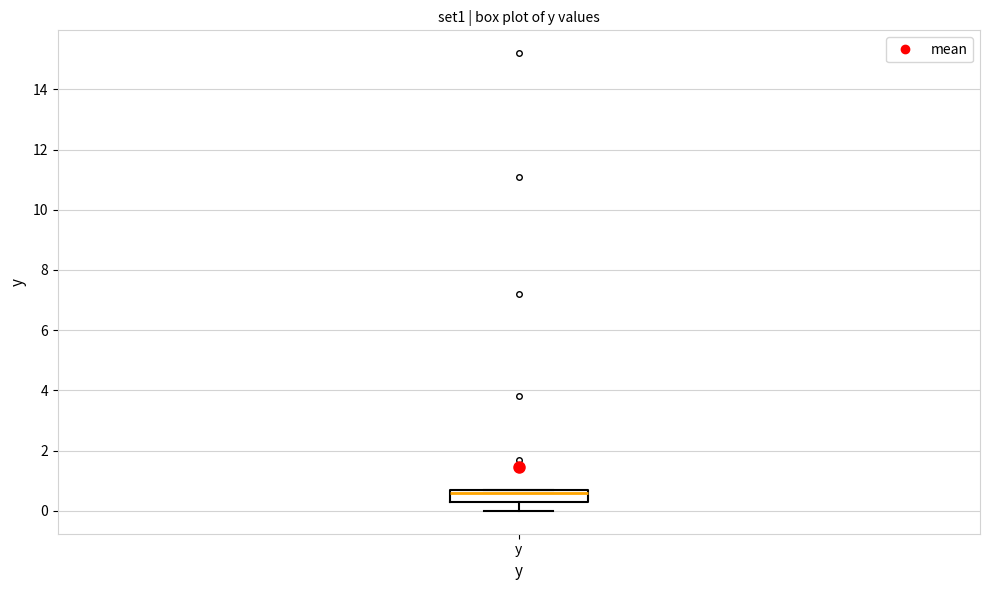

Read this box plot against the y-axis: the position of the median line, the range covered by the box, and the ends of both whiskers. The values are not printed on the chart, so give them approximately, as read against the axis.

median 0.6, box 0.4 to 0.8, whiskers 0.0 to 0.8